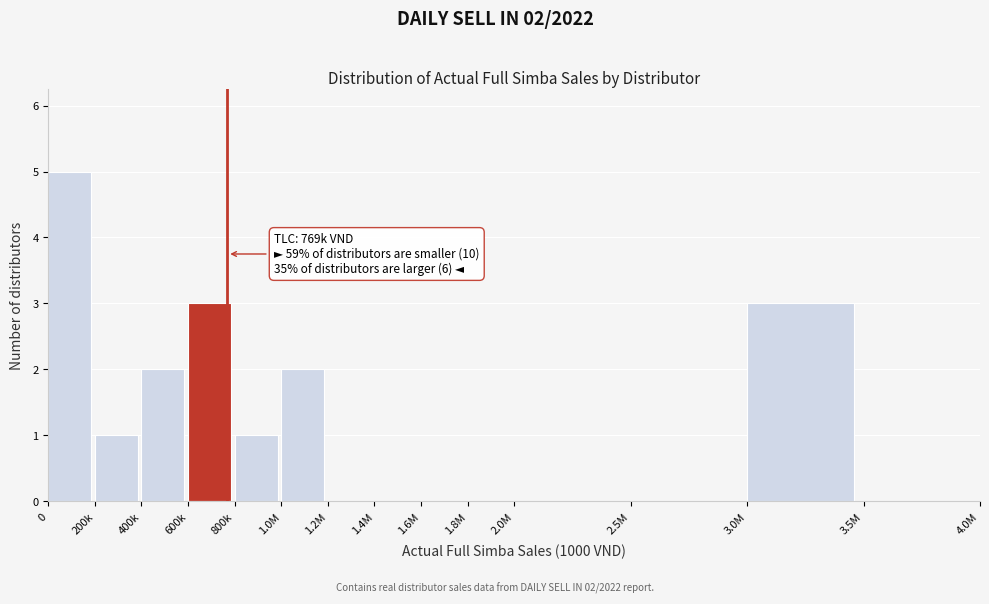

Reading right to left, extract all data points from this chart.

3.5M=0	3.0M=3	2.5M=0	2.0M=0	1.8M=0	1.6M=0	1.4M=0	1.2M=0	1.0M=2	800k=1	600k=3	400k=2	200k=1	0=5